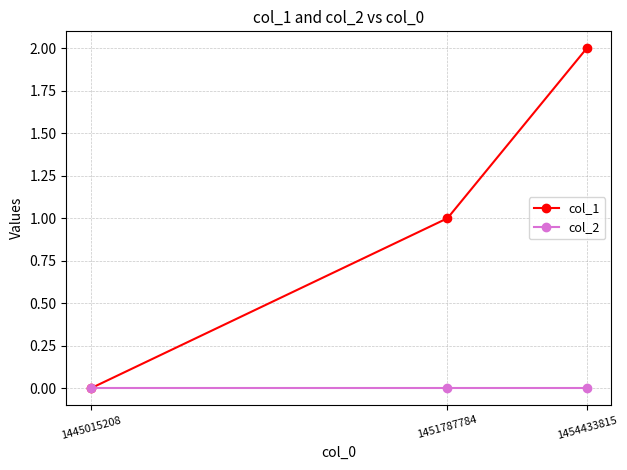

At which category is the sum across all series the highest?

1454433815